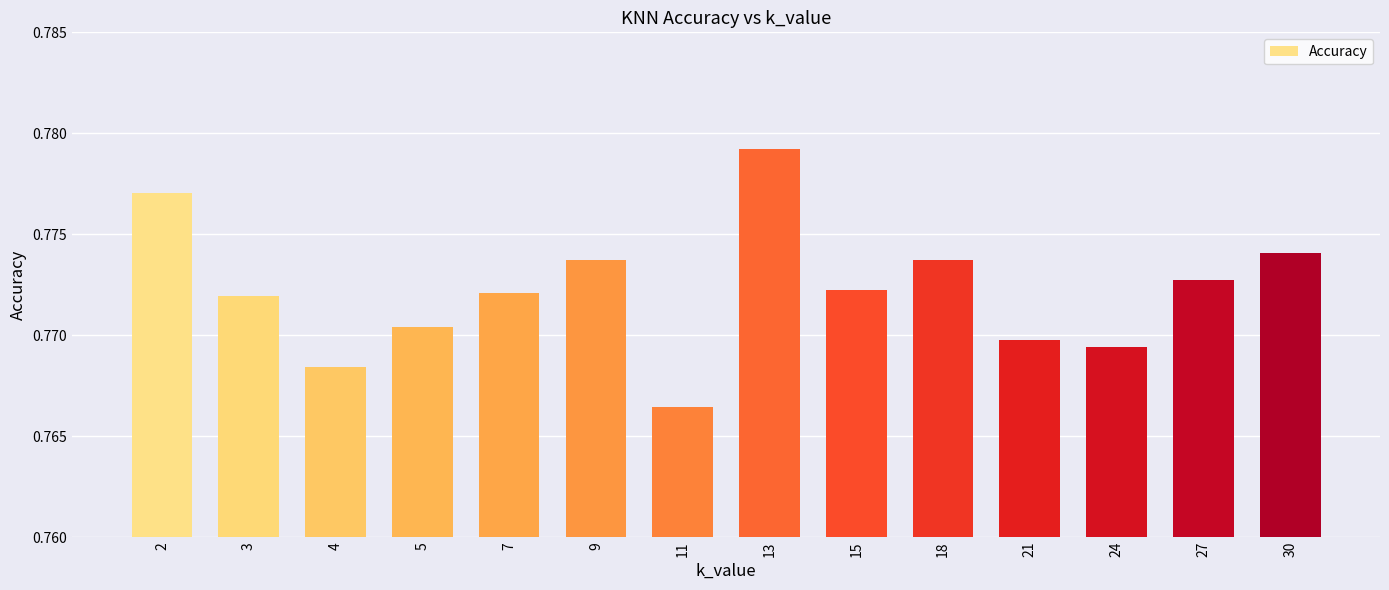

Which label corresponds to the largest value in the chart?

13